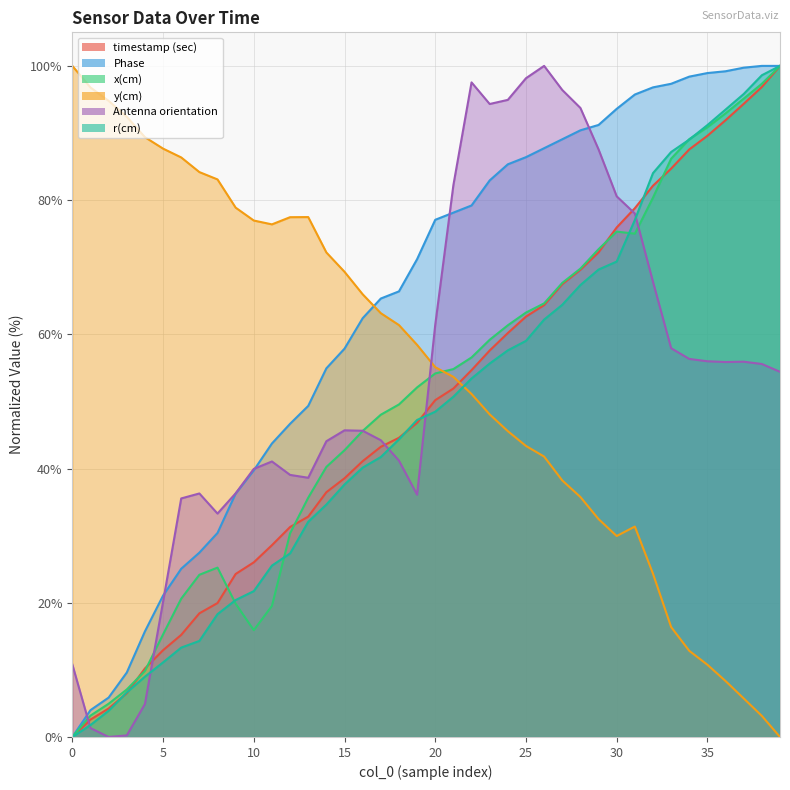

True or false: Antenna orientation has a value of 19.5 at 10.

False